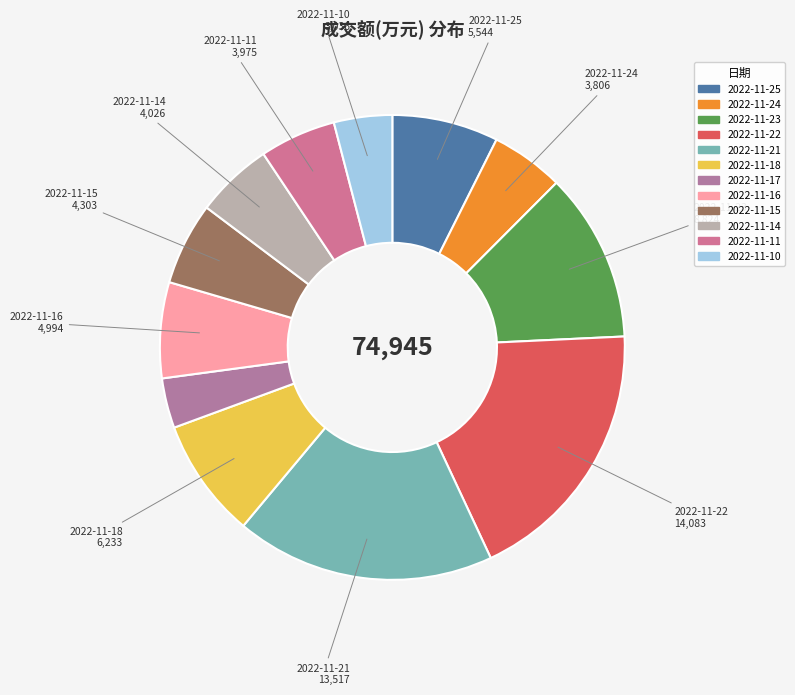

Rank the categories by value from lowest to highest.

2022-11-17, 2022-11-10, 2022-11-24, 2022-11-11, 2022-11-14, 2022-11-15, 2022-11-16, 2022-11-25, 2022-11-18, 2022-11-23, 2022-11-21, 2022-11-22